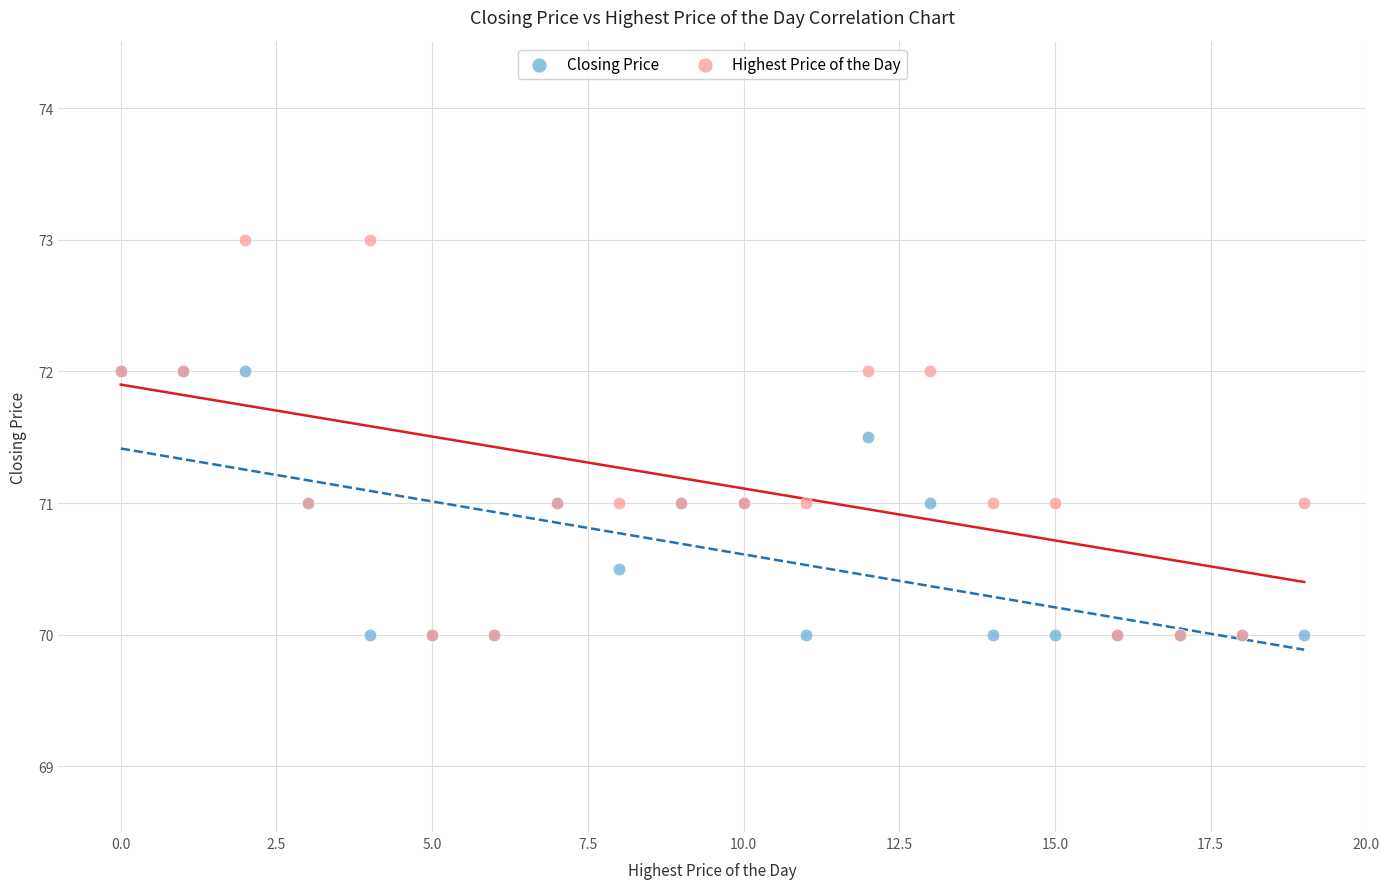

Which series has the widest spread of Y values?

Highest Price of the Day